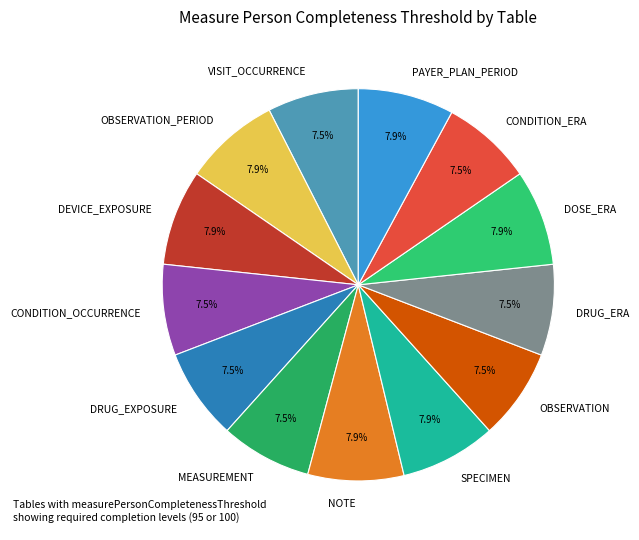

Does DRUG_EXPOSURE represent more than half of the total?

No